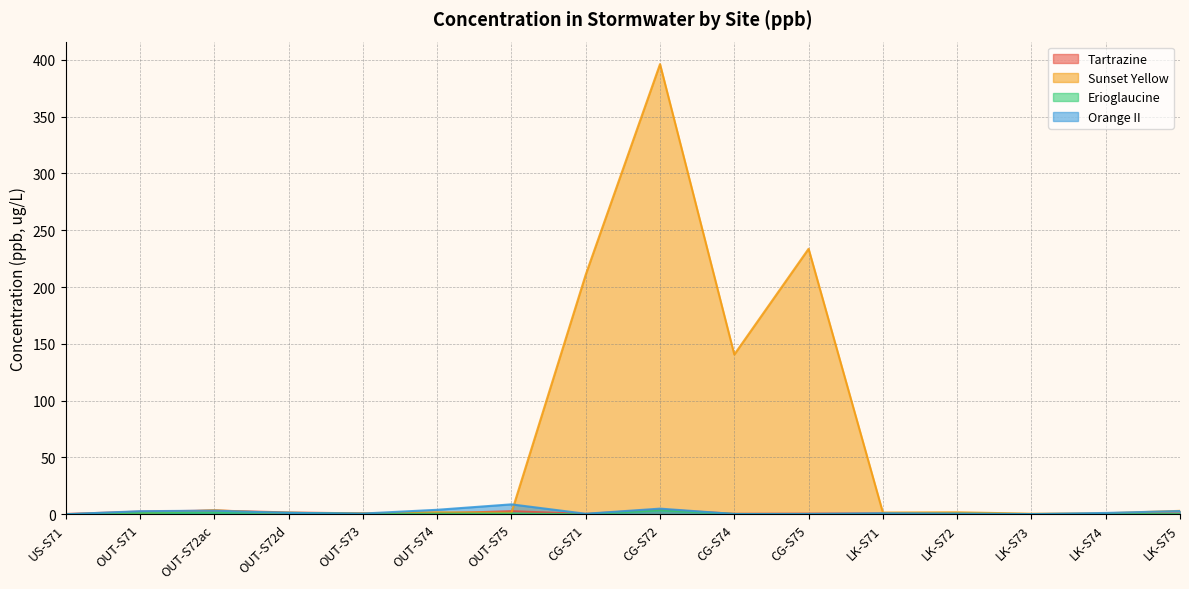

How many categories are shown in the chart?

16